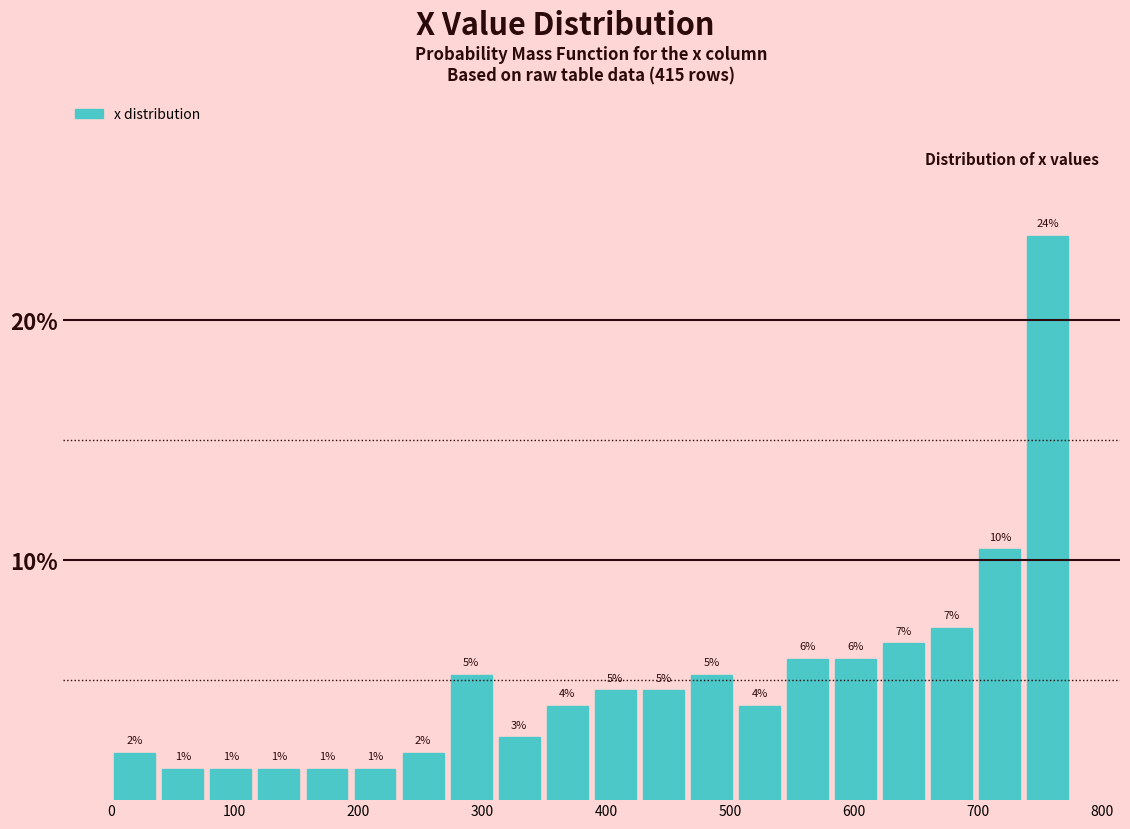

Around what value on the x-axis is the tallest bar? Give the approximate position of its centre, as read against the axis.

760